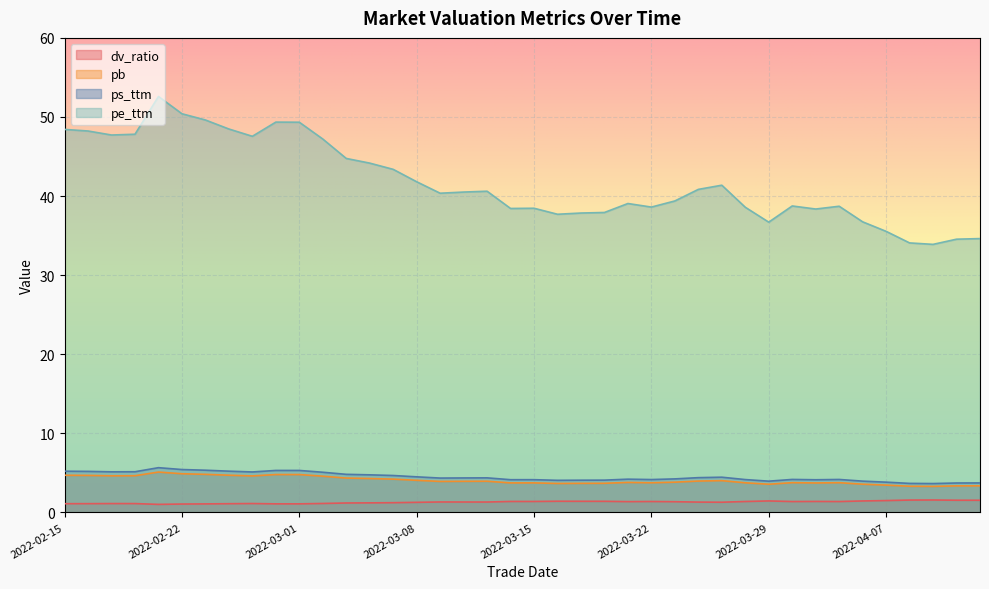

What is the maximum value shown in the chart?

52.6